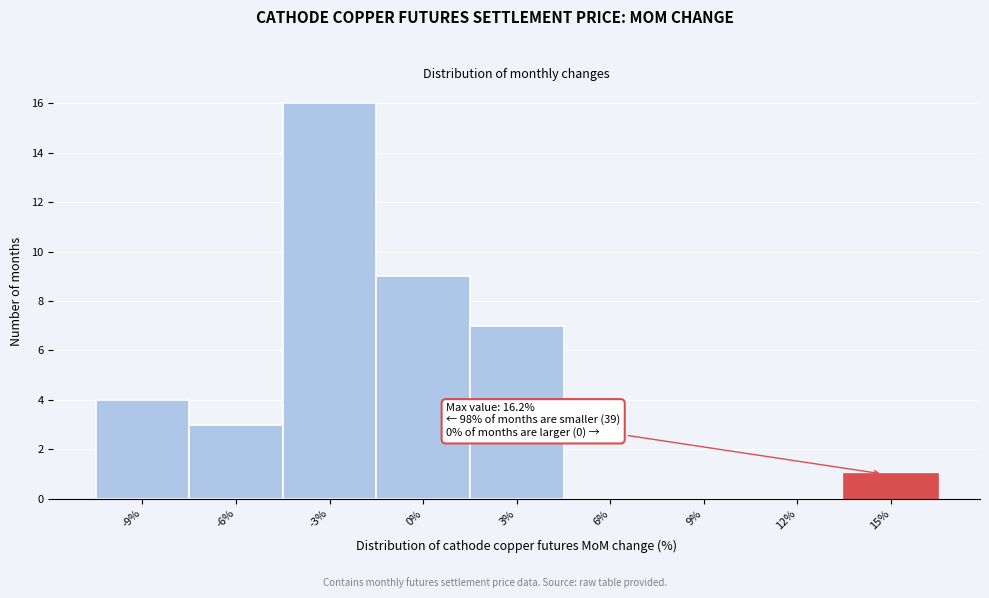

Reading right to left, transcribe all the data shown in this chart.

15%=1	12%=0	9%=0	6%=0	3%=7	0%=9	-3%=16	-6%=3	-9%=4